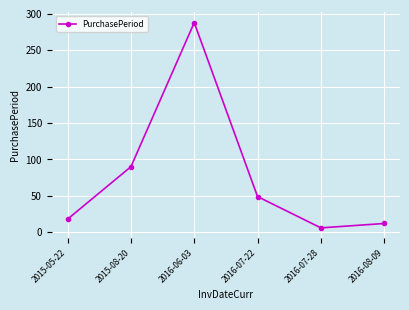

Reading left to right, what are all the values shown in this chart?

2015-05-22=18	2015-08-20=90	2016-06-03=288	2016-07-22=49	2016-07-28=6	2016-08-09=12